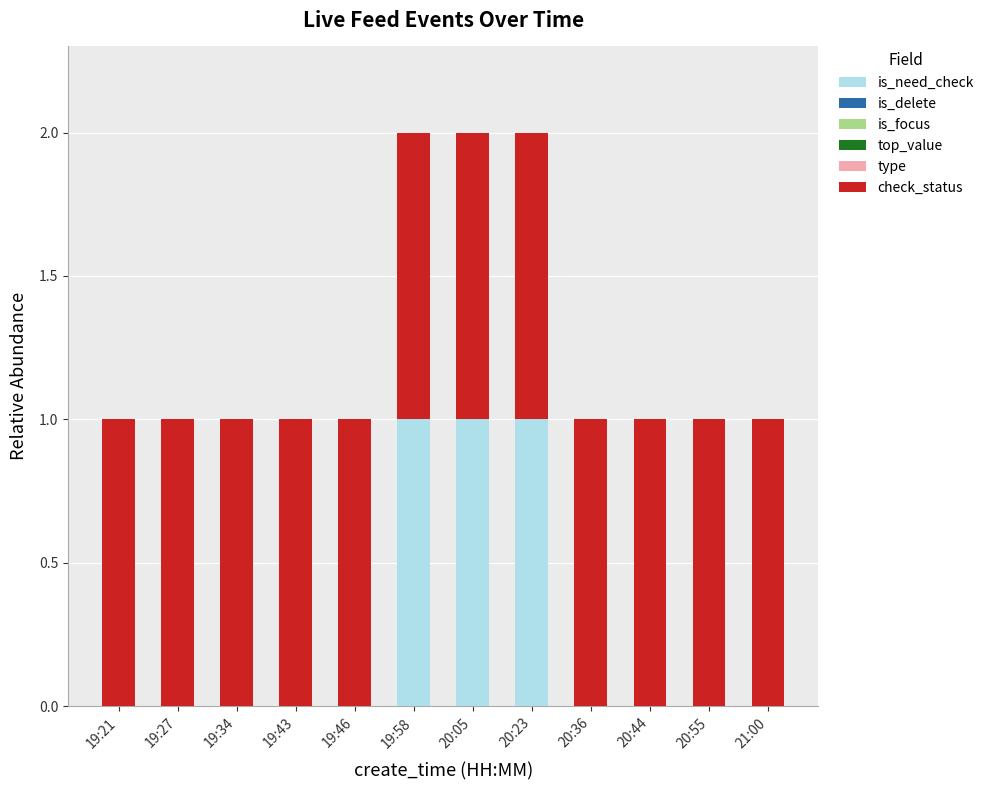

Reading left to right, transcribe the values for is_need_check.

19:21=0	19:27=0	19:34=0	19:43=0	19:46=0	19:58=1	20:05=1	20:23=1	20:36=0	20:44=0	20:55=0	21:00=0